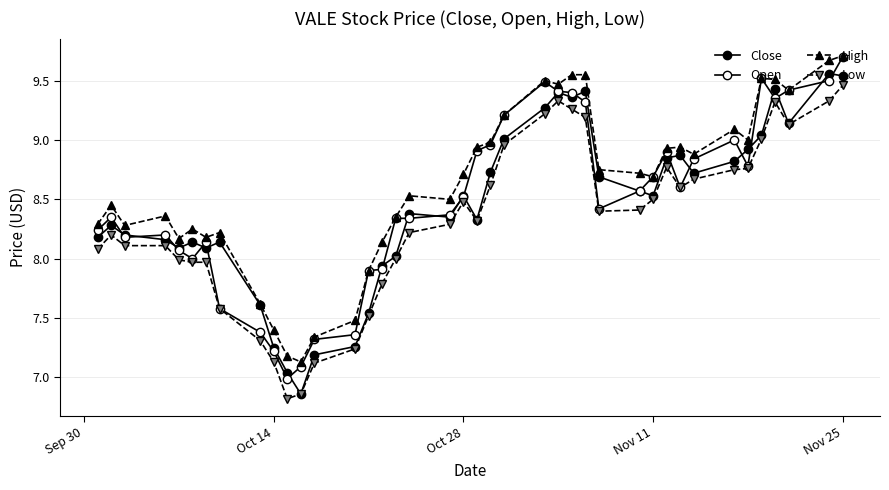

What is the maximum value for Close?

9.6